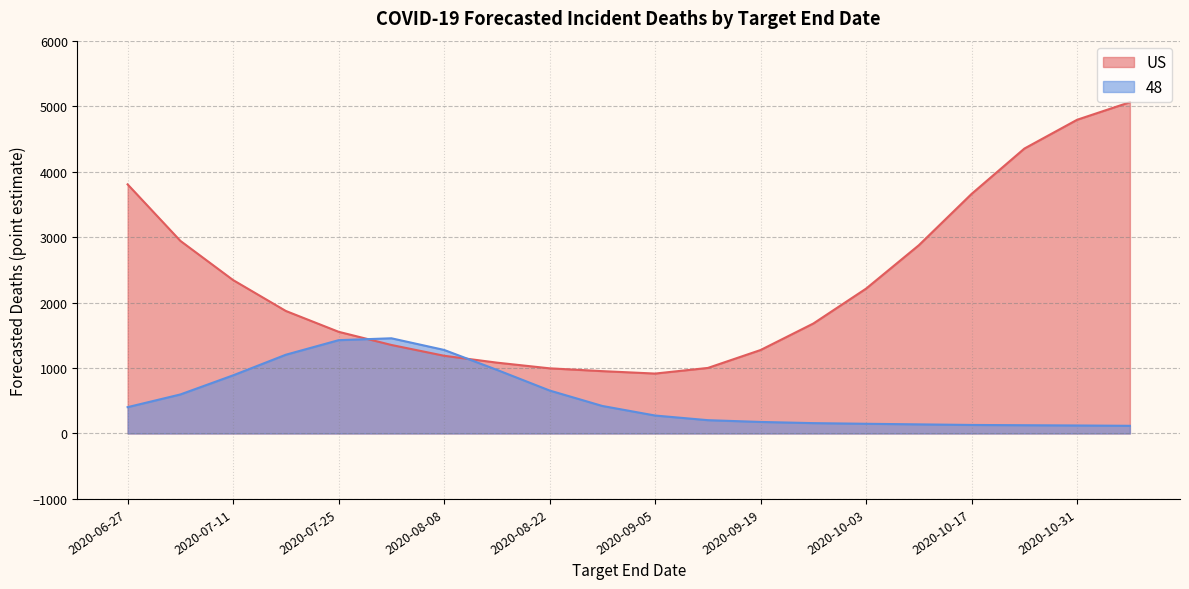

Reading left to right, transcribe all the data shown in this chart.

US: 3805	2942	2343	1871	1553	1352	1187	1082	995	952	915	1001	1275	1680	2213	2876	3660	4352	4792	5060
48: 402	596	888	1203	1425	1454	1276	972	656	420	274	203	176	158	148	139	130	126	122	117